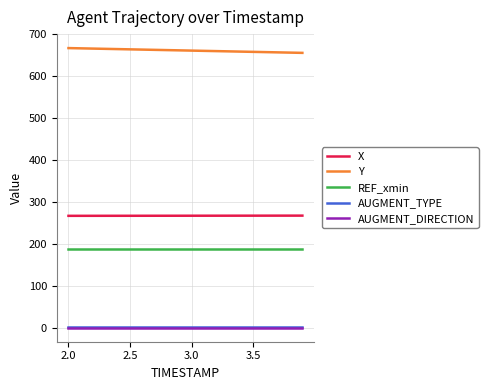

What are all the series names shown in the legend?

X, Y, REF_xmin, AUGMENT_TYPE, AUGMENT_DIRECTION